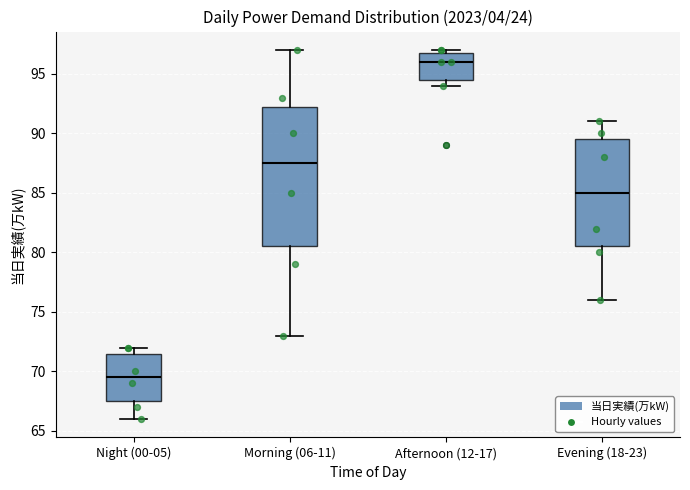

Where does the lower whisker of the box for Morning (06-11) end on the y-axis? The values are not printed on the chart, so give them approximately, as read against the axis.

73.0